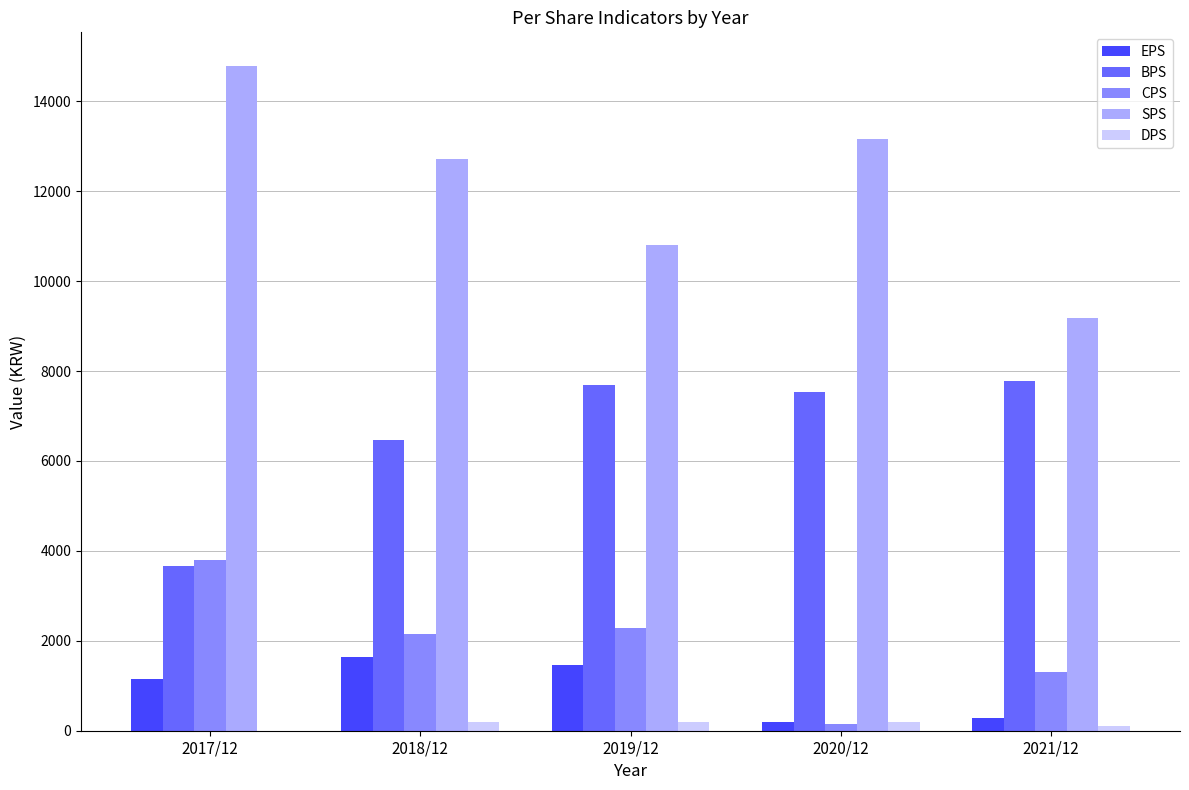

True or false: CPS has a value of 6350 at 2017/12.

False